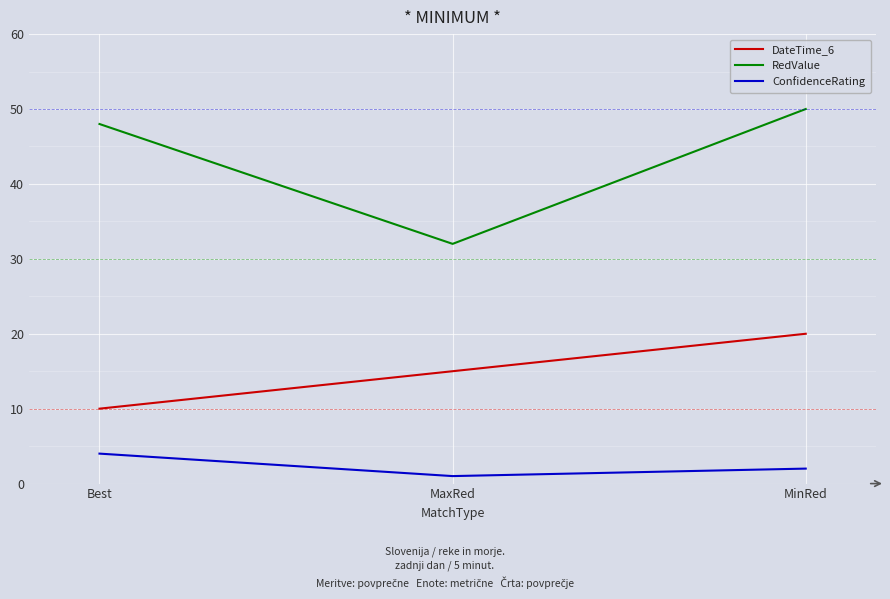

What are all the series names shown in the legend?

DateTime_6, RedValue, ConfidenceRating